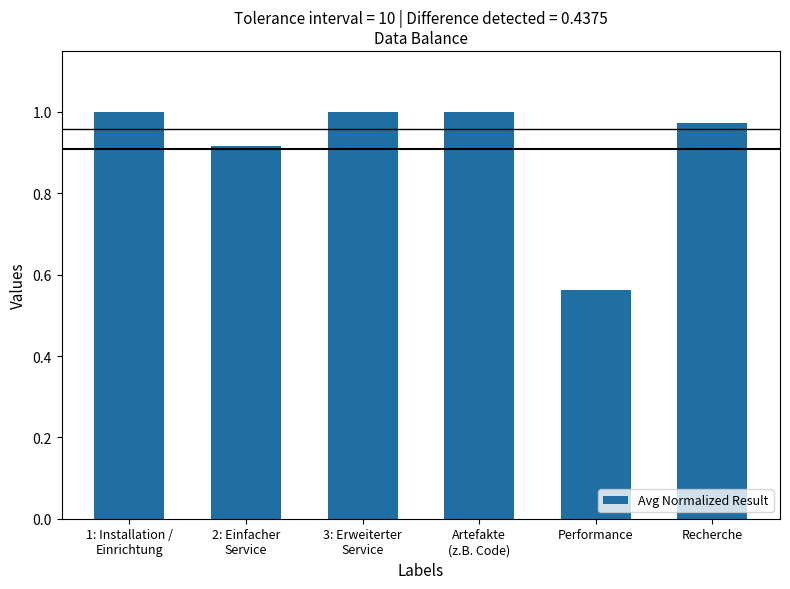

True or false: the data shows 0.9 at Performance.

False